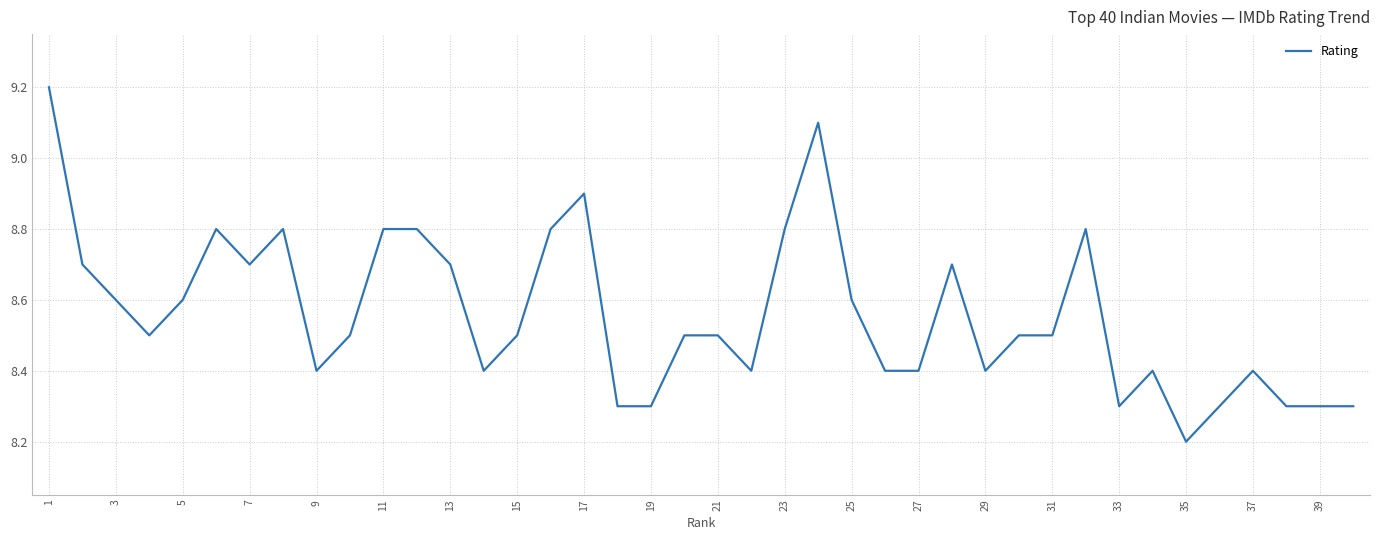

What is the difference between the maximum and minimum values?

1.0